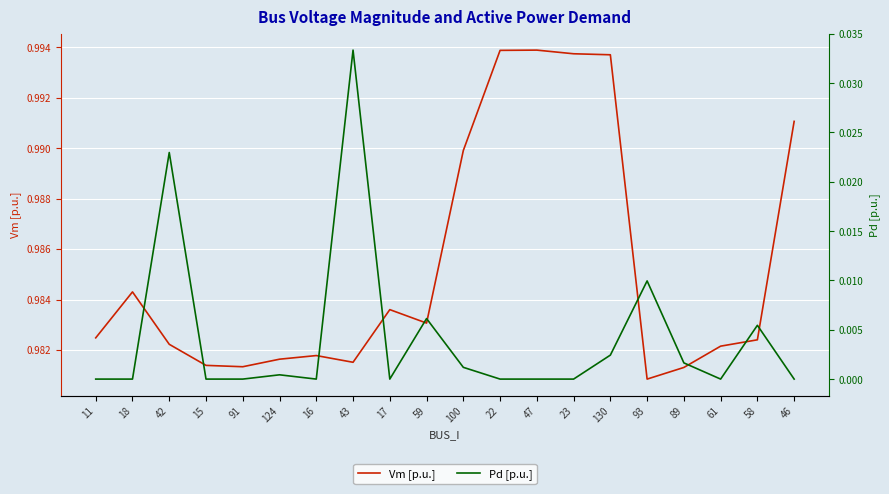

What is the value of the Vm [p.u.] point at the 7th from the left?

1.0